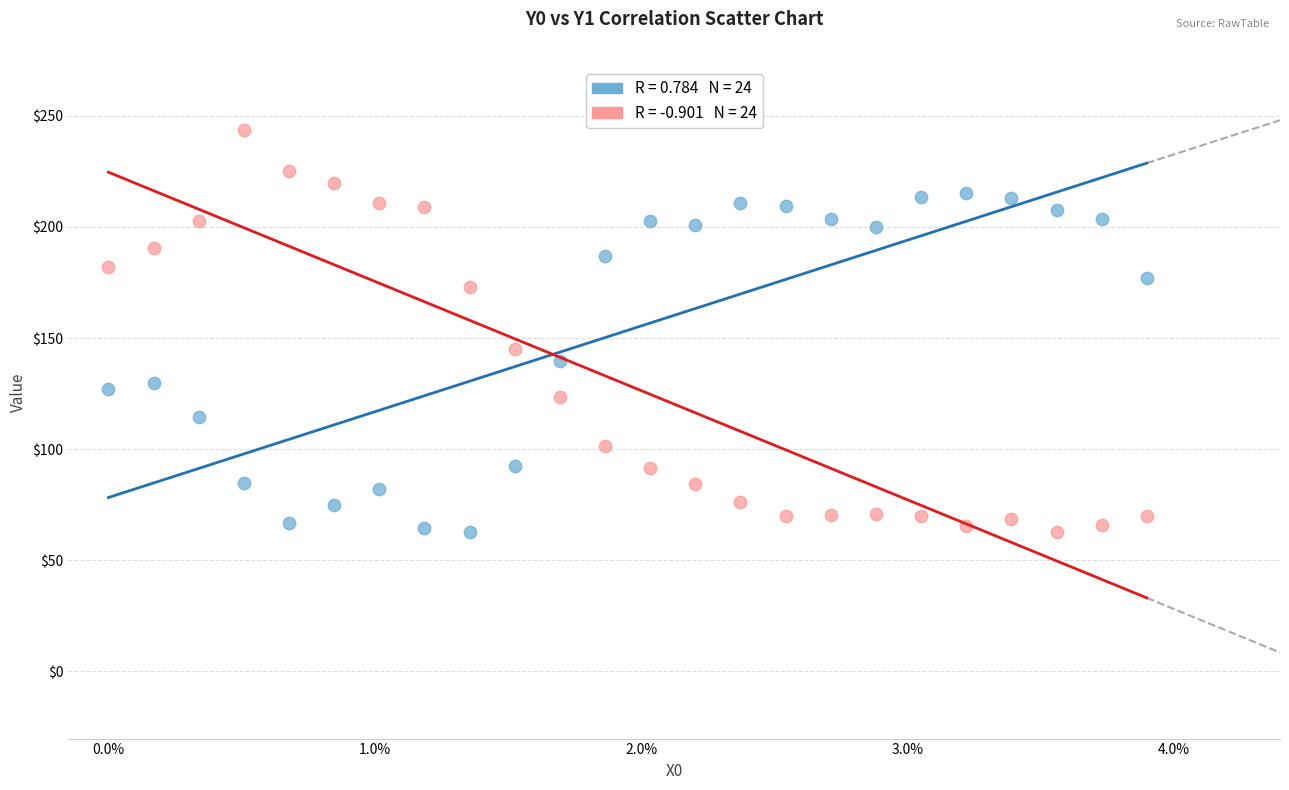

Across all data points, what is the range of Y values (max minus min)?

181.1